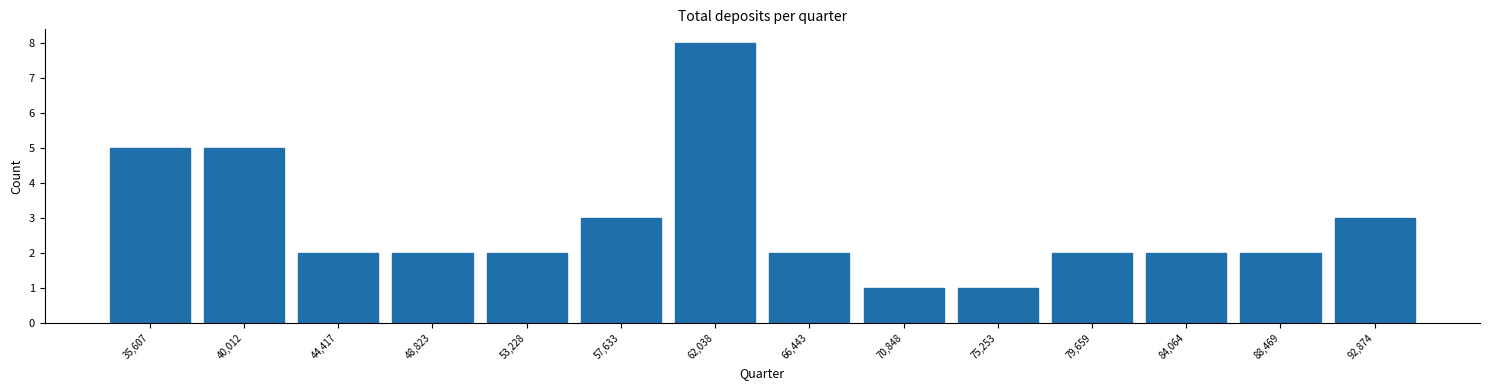

Which range on the x-axis has the tallest bar?

60000 to 64000